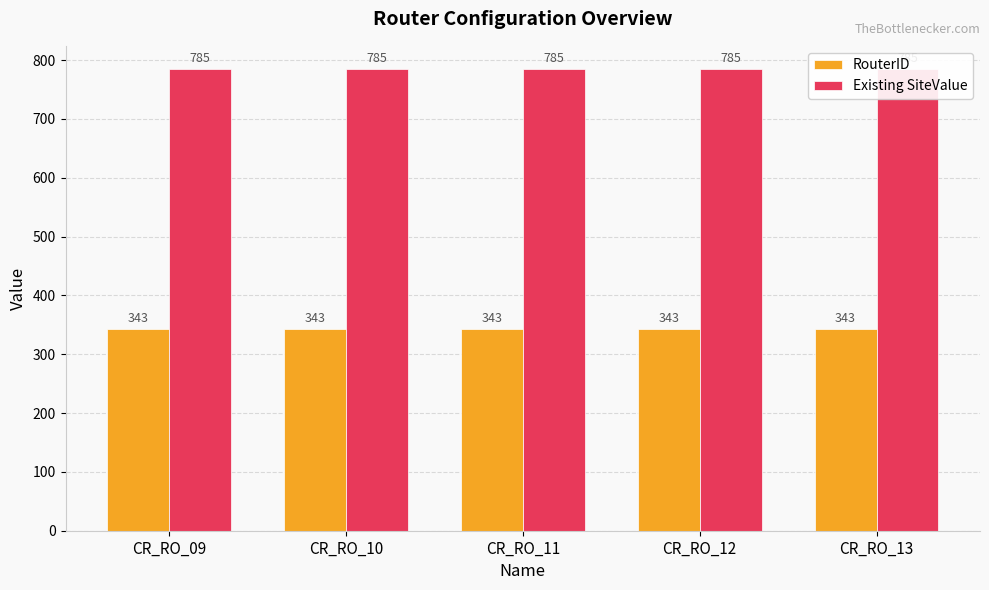

List the labels in order of RouterID value, smallest first.

CR_RO_09, CR_RO_10, CR_RO_11, CR_RO_12, CR_RO_13